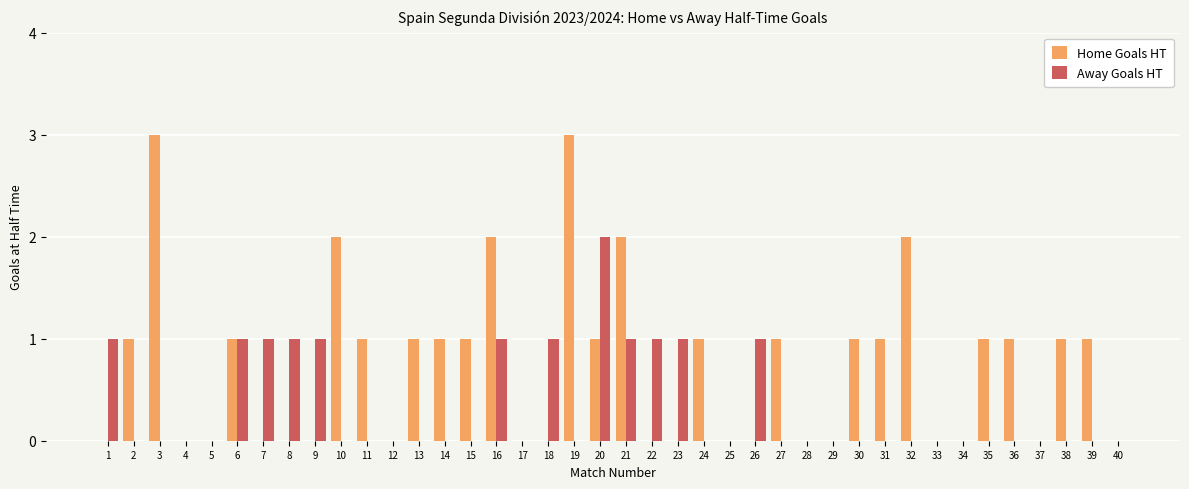

Reading right to left, transcribe all the data shown in this chart.

Home Goals HT: 0	1	1	0	1	1	0	0	2	1	1	0	0	1	0	0	1	0	0	2	1	3	0	0	2	1	1	1	0	1	2	0	0	0	1	0	0	3	1	0
Away Goals HT: 0	0	0	0	0	0	0	0	0	0	0	0	0	0	1	0	0	1	1	1	2	0	1	0	1	0	0	0	0	0	0	1	1	1	1	0	0	0	0	1